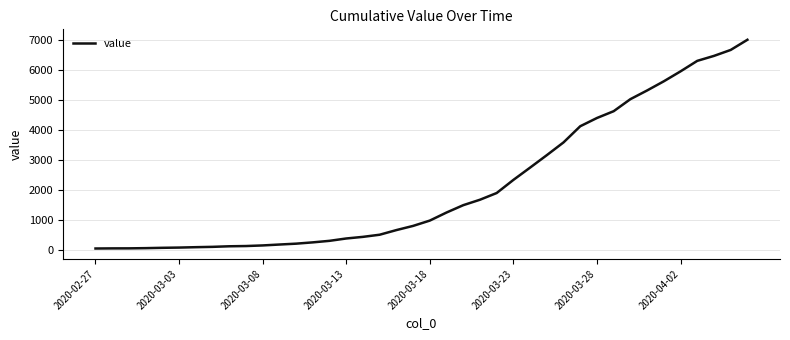

What is the greatest value displayed?

7002